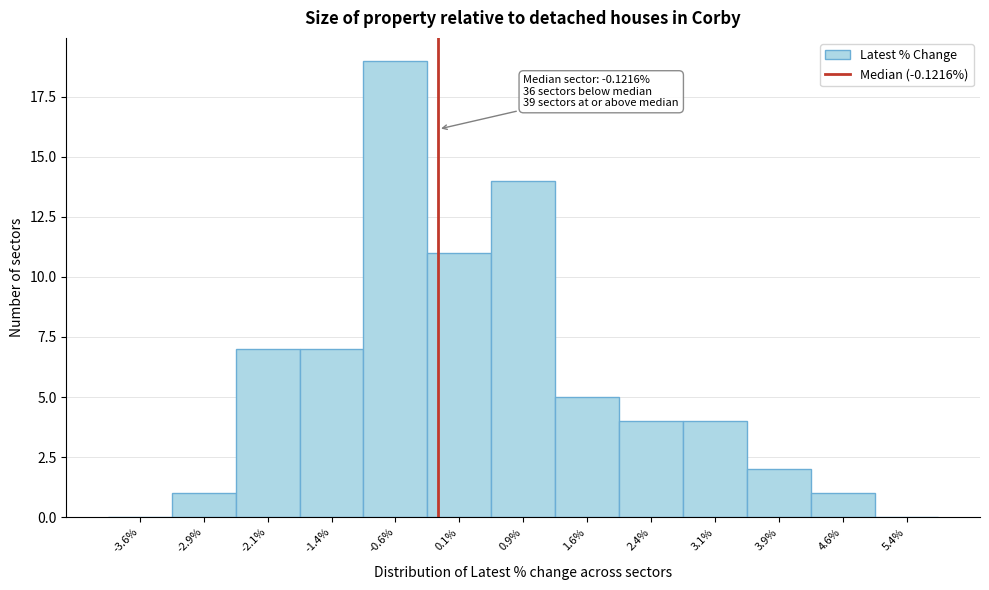

Over which range of the x-axis is the bar tallest?

-1.00 to -0.25